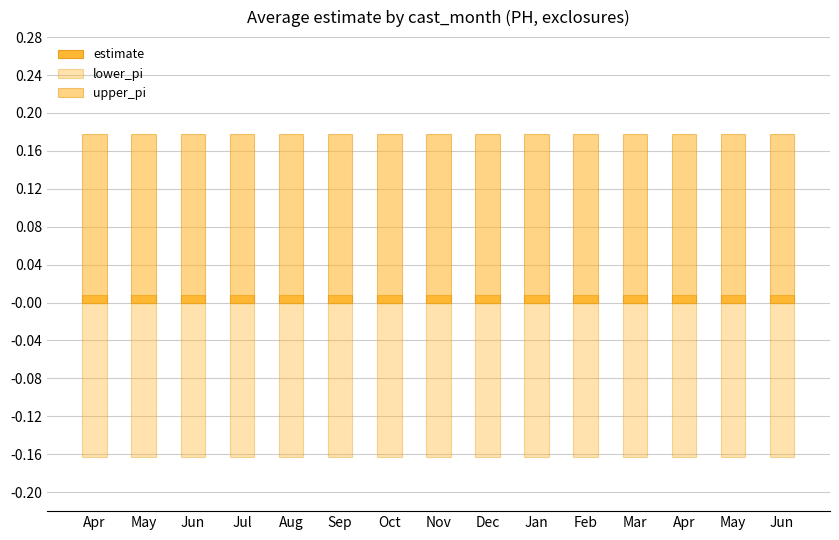

Between Jul and May, which is larger?

Jul